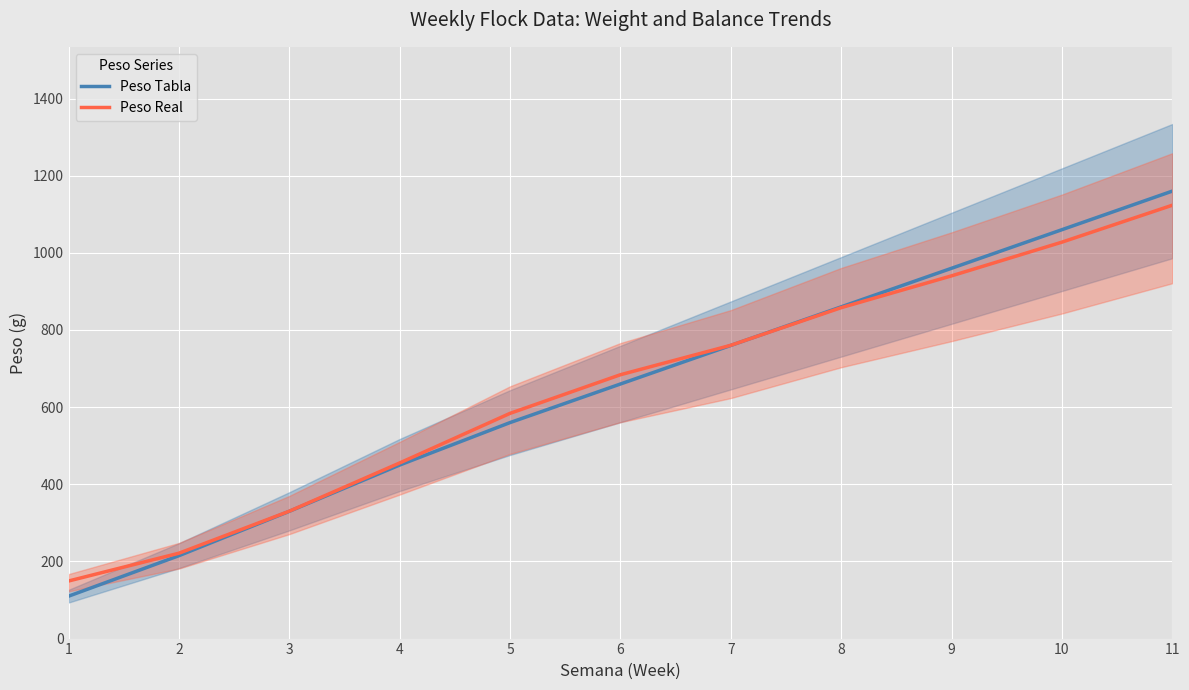

How many intersections are there between Peso Tabla and Peso Real?

1